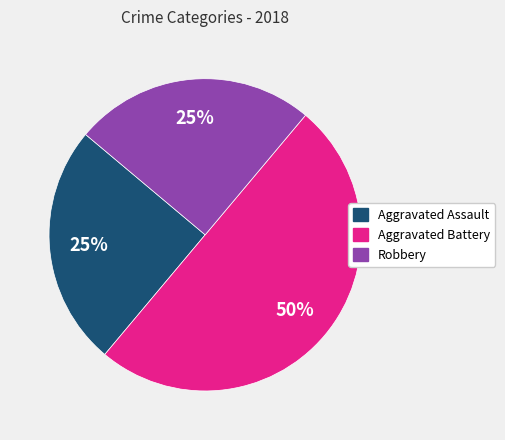

To the nearest percent, what percentage of the pie is Aggravated Assault?

25%